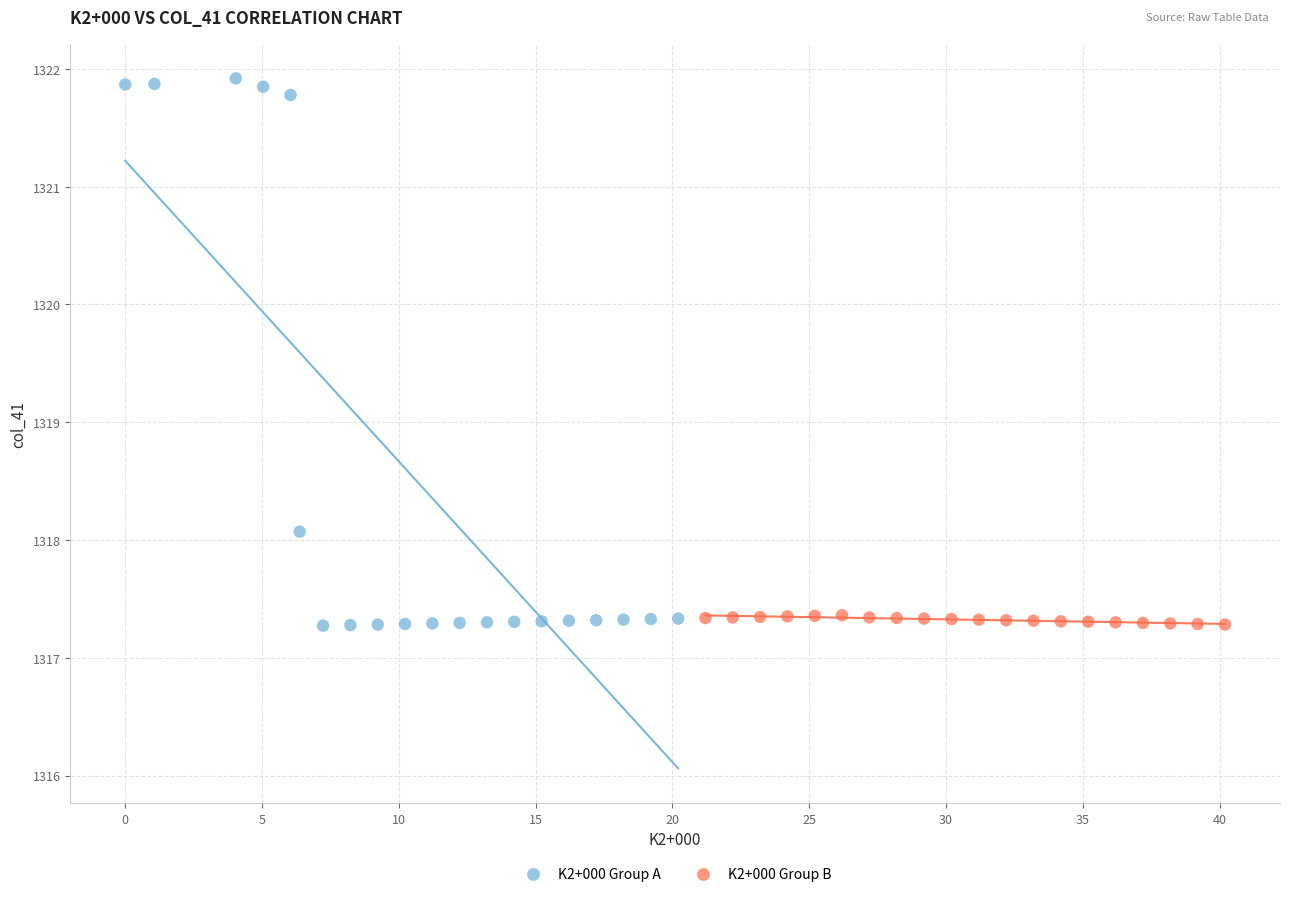

What are all the series names shown in the legend?

K2+000 Group A, K2+000 Group B